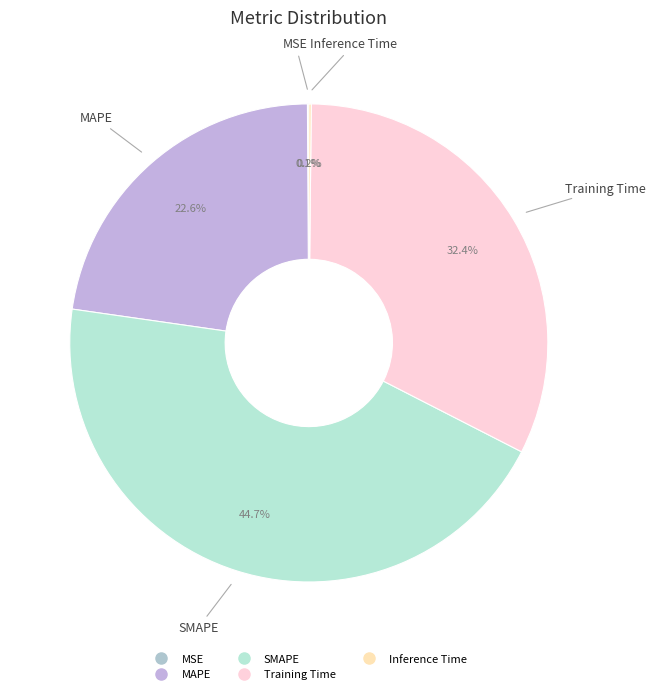

What portion of the pie excludes MAPE?

77.4%